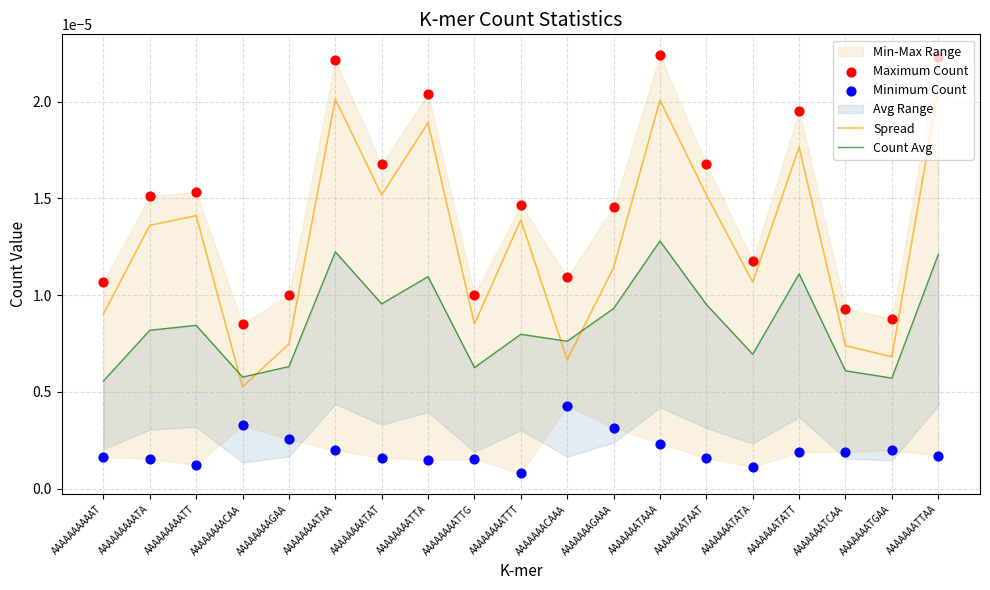

Which series contains the highest Y value?

Maximum Count